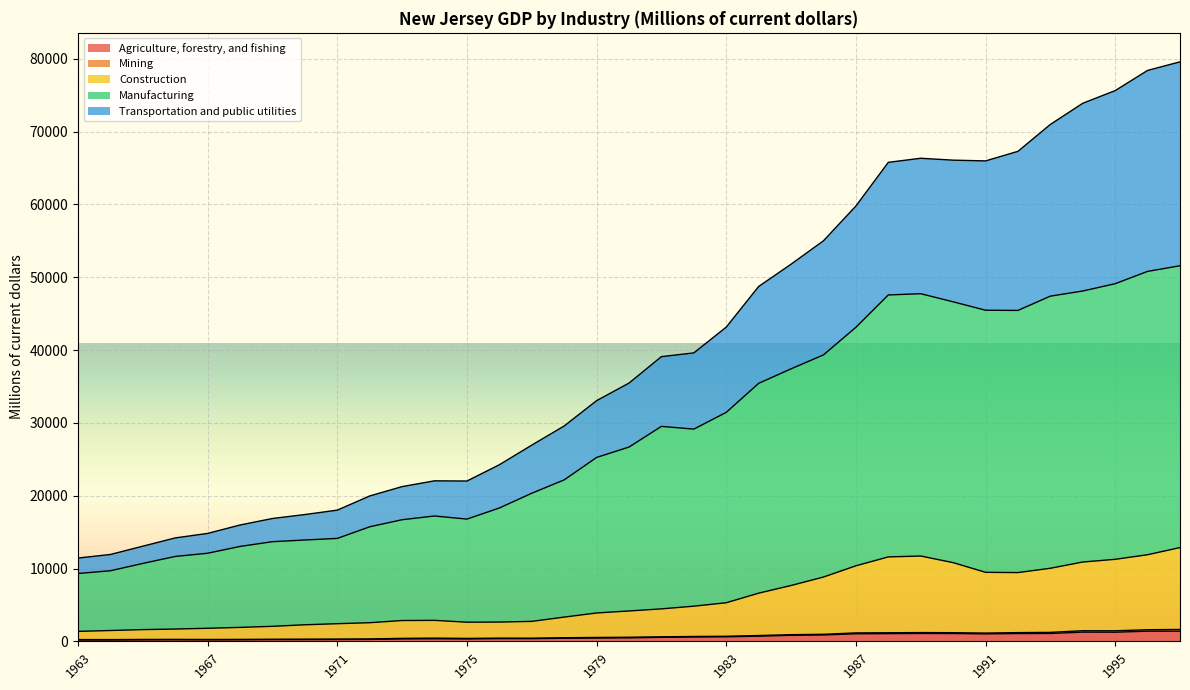

Which series has the largest range (max minus min)?

Manufacturing